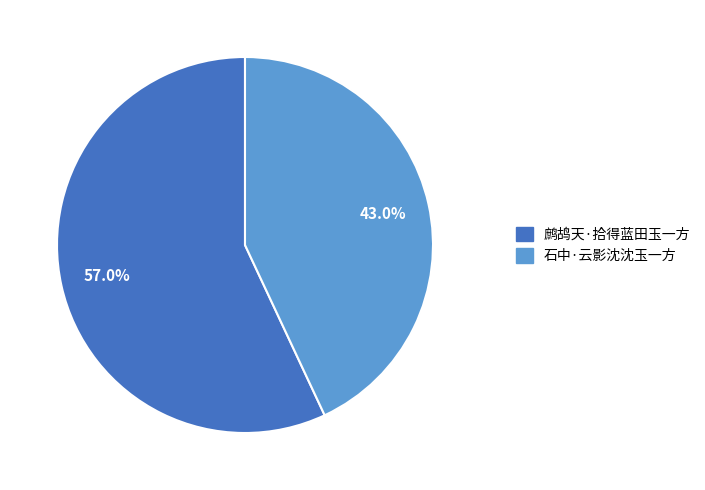

Is there a majority slice in this chart?

Yes